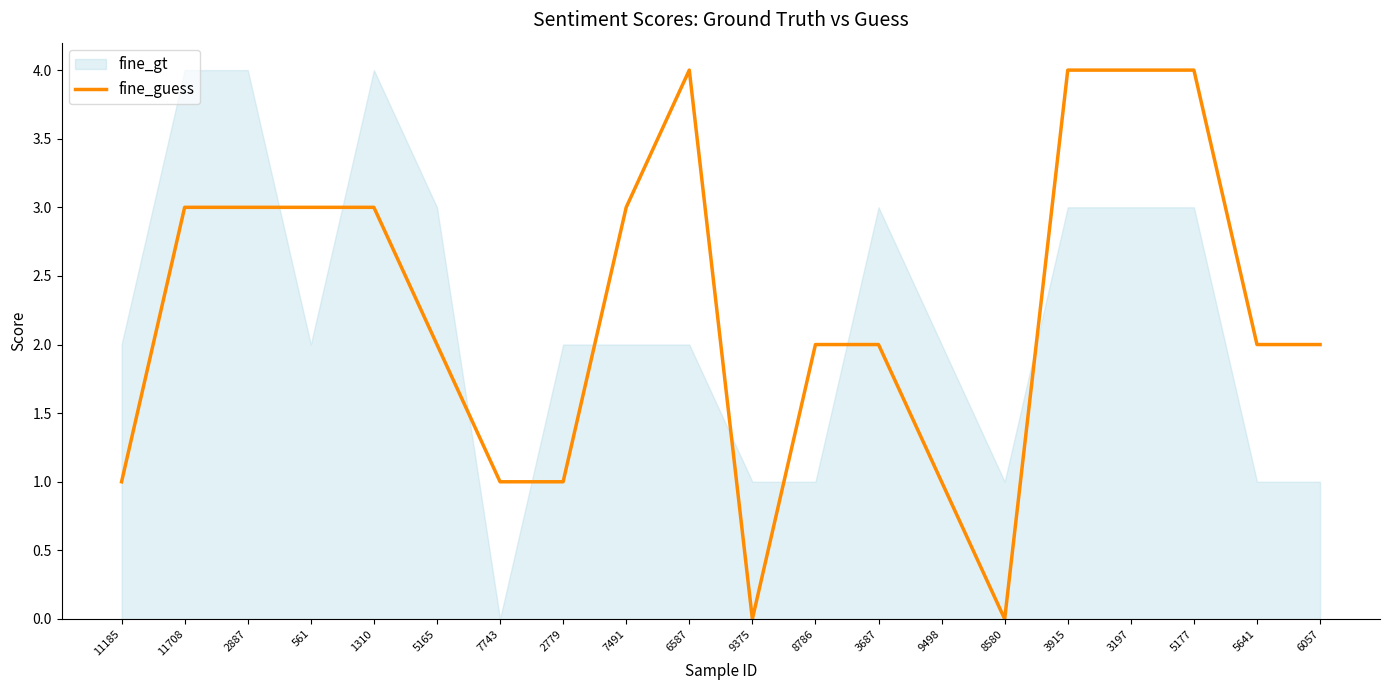

The chart shows a value of 1 at 9498. True or false?

False